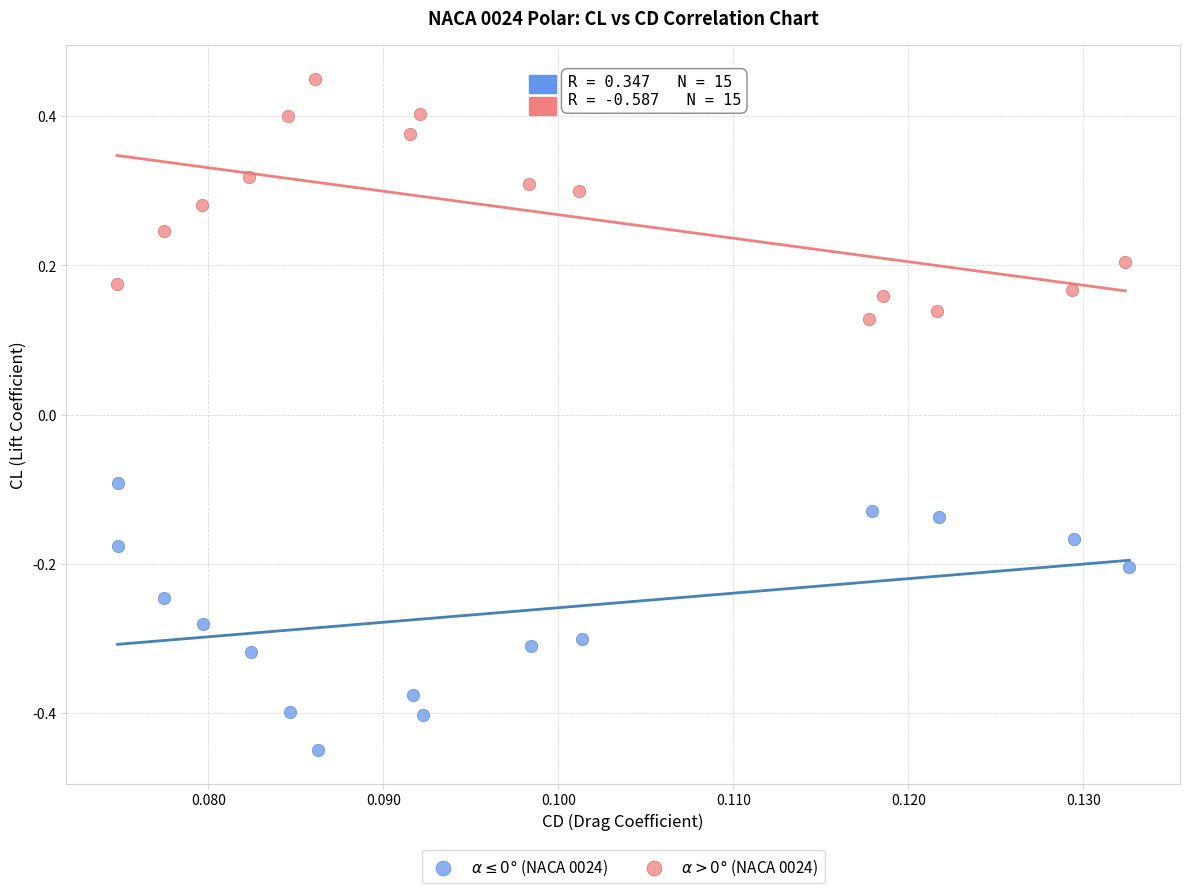

What are all the series names shown in the legend?

$\alpha \leq 0°$ (NACA 0024), $\alpha > 0°$ (NACA 0024)